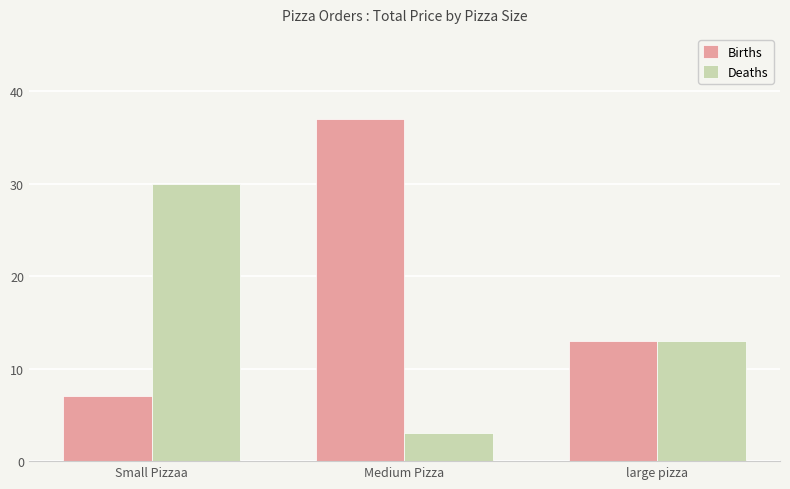

Which series has the largest total across all categories?

Births